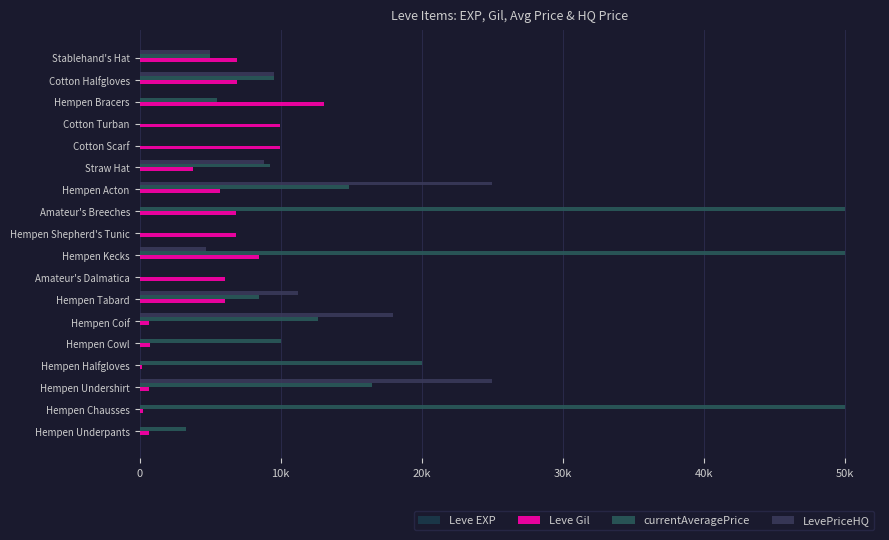

What is the difference between the maximum and minimum values in the Leve Gil series?

12930